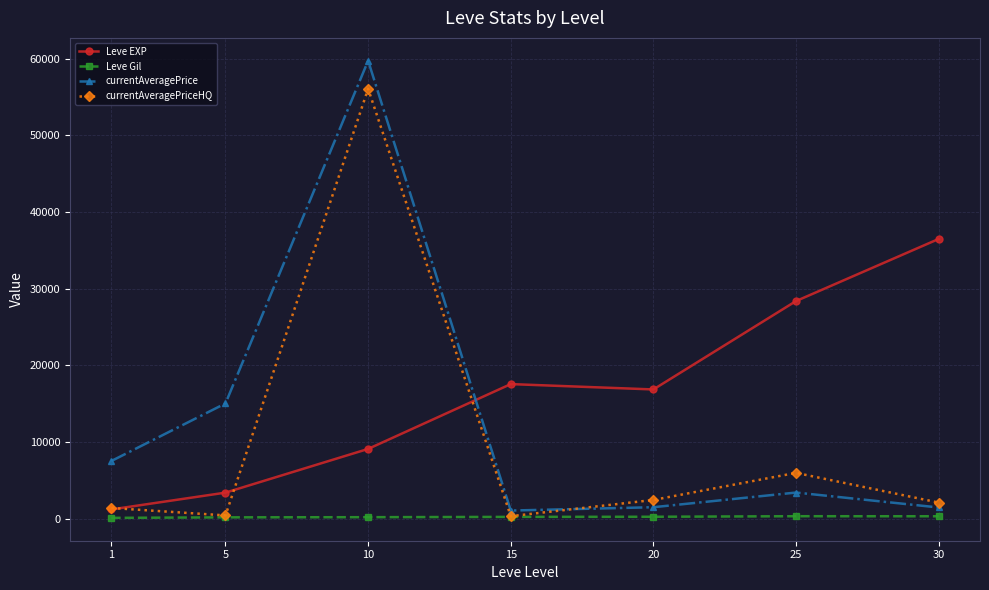

How many lines are shown in the chart?

4